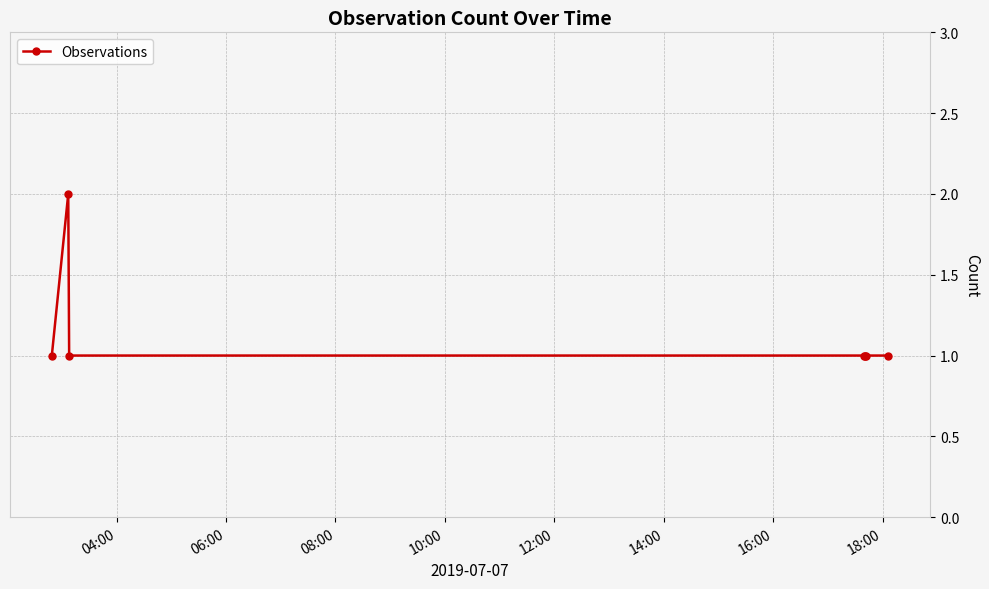

Count the number of categories in the chart.

7